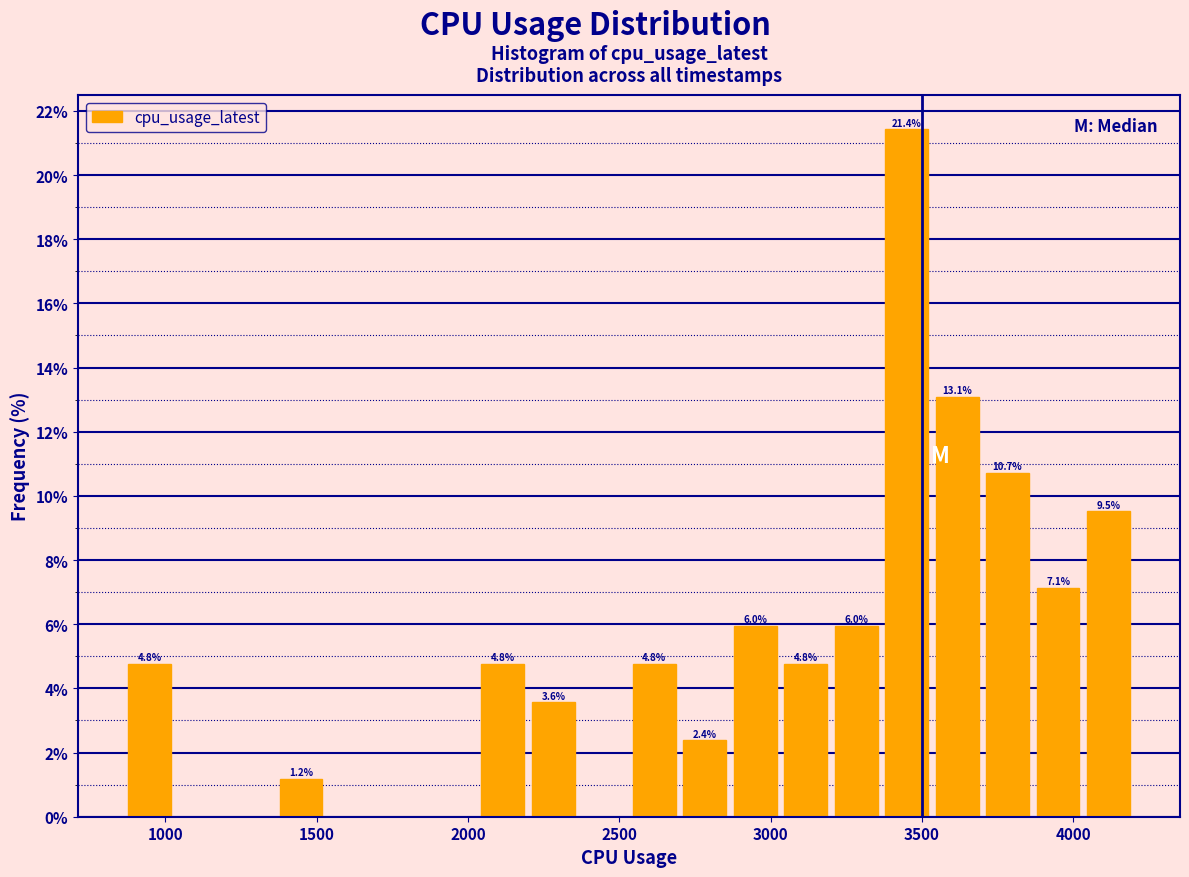

Read against the x-axis, roughly where is the centre of the tallest bar?

3450